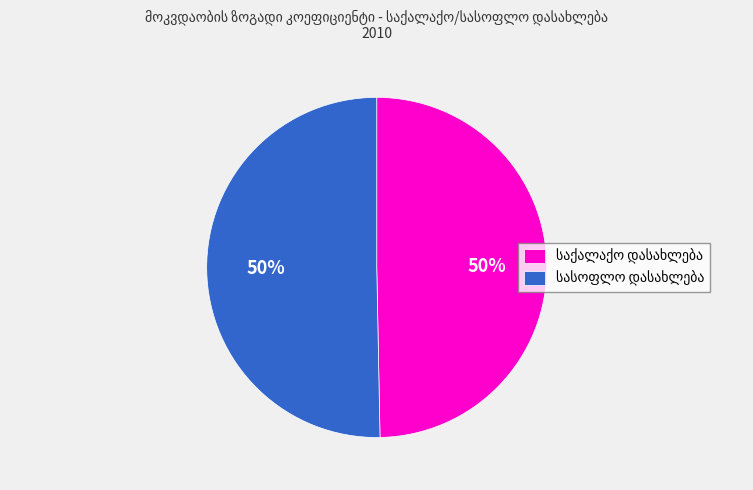

To the nearest percent, what is the average slice percentage?

50%